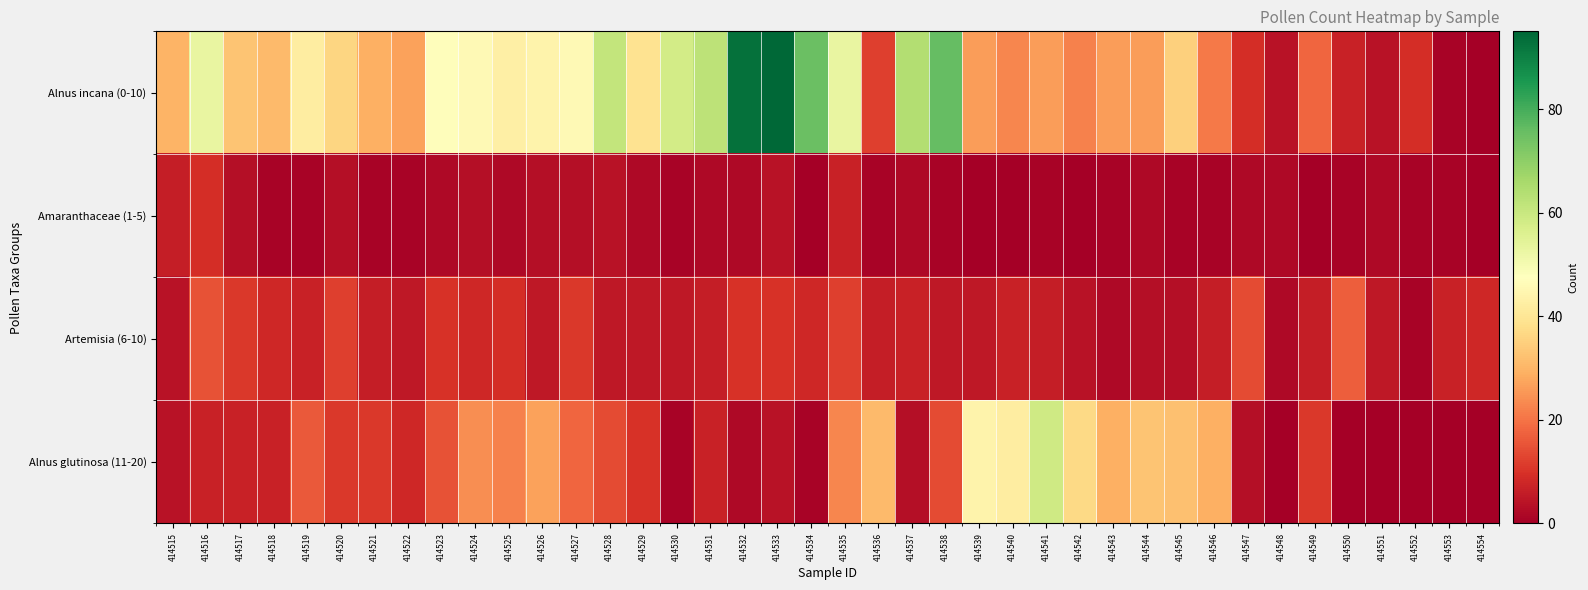

Which series has the largest total across all categories?

Alnus incana (0-10)